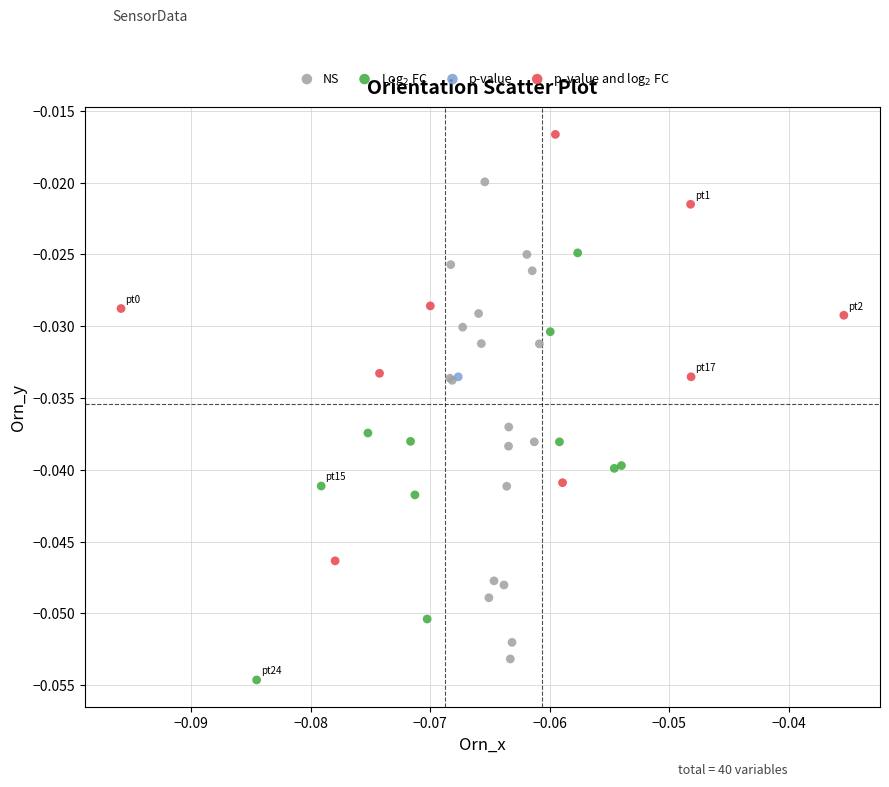

Which series contains the lowest Y value?

Log$_2$ FC